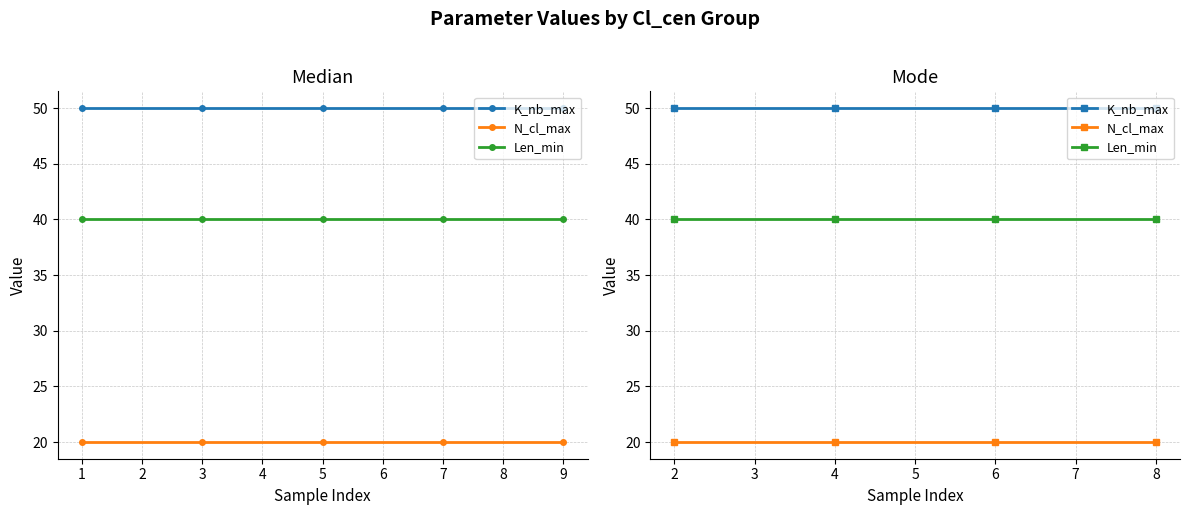

Between 4 and 6, which series saw the biggest shift?

K_nb_max